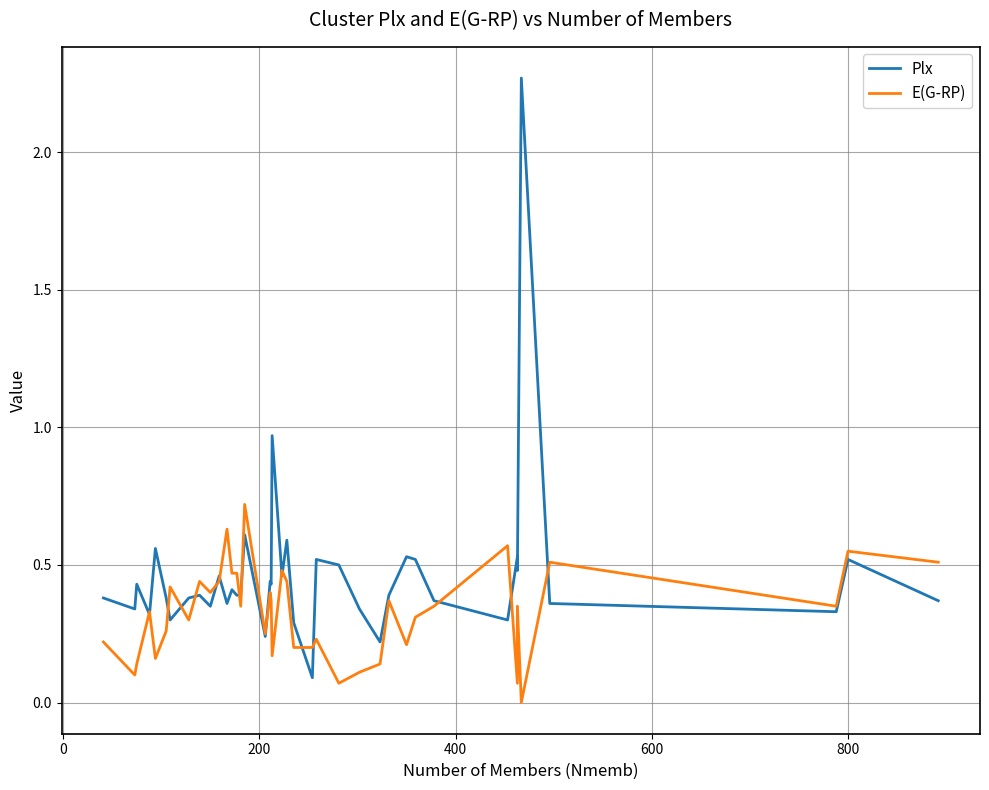

Rank the series by their maximum value, from lowest to highest.

E(G-RP), Plx